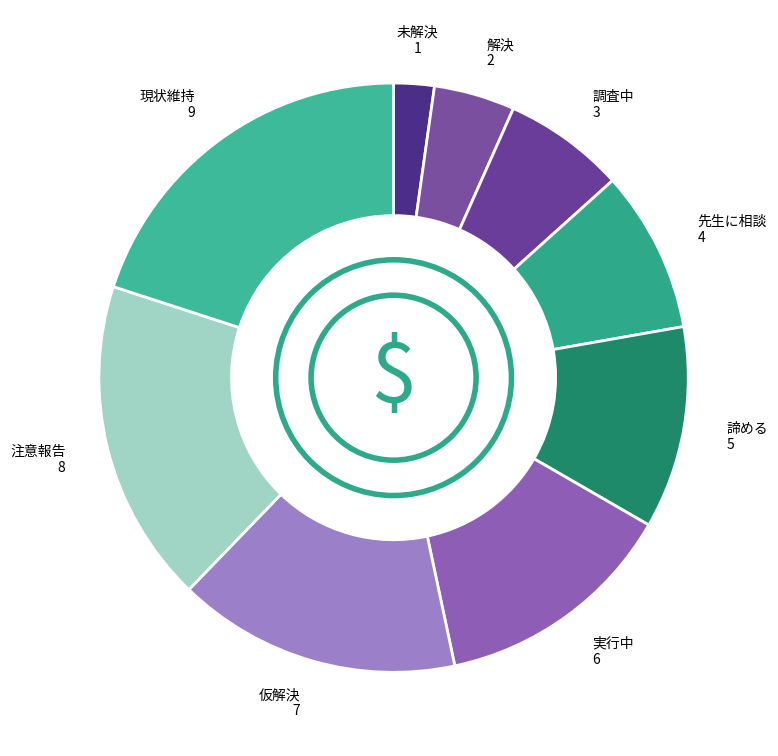

Count the number of slices in the pie.

9